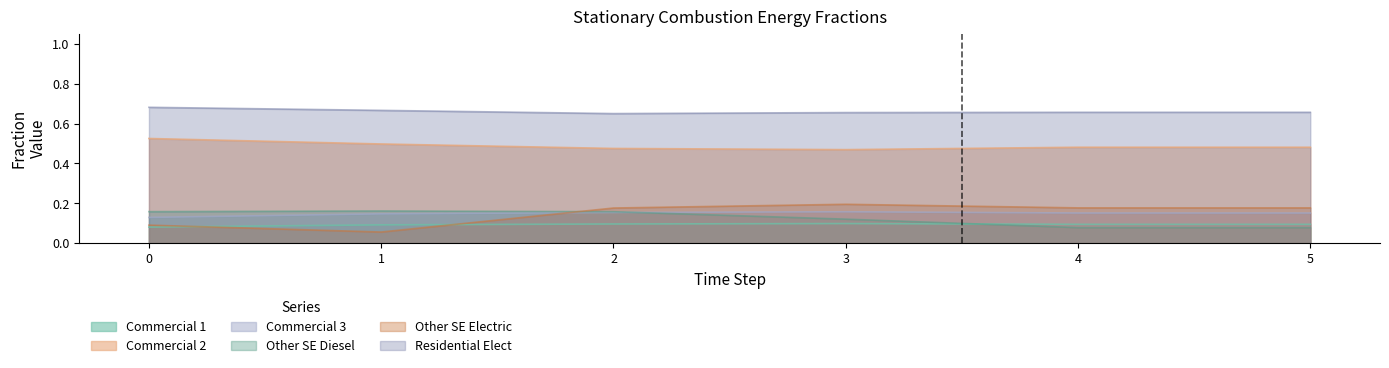

How many frac_scoe_heat_energy_commercial_munici_1 values are between 0 and 1?

6